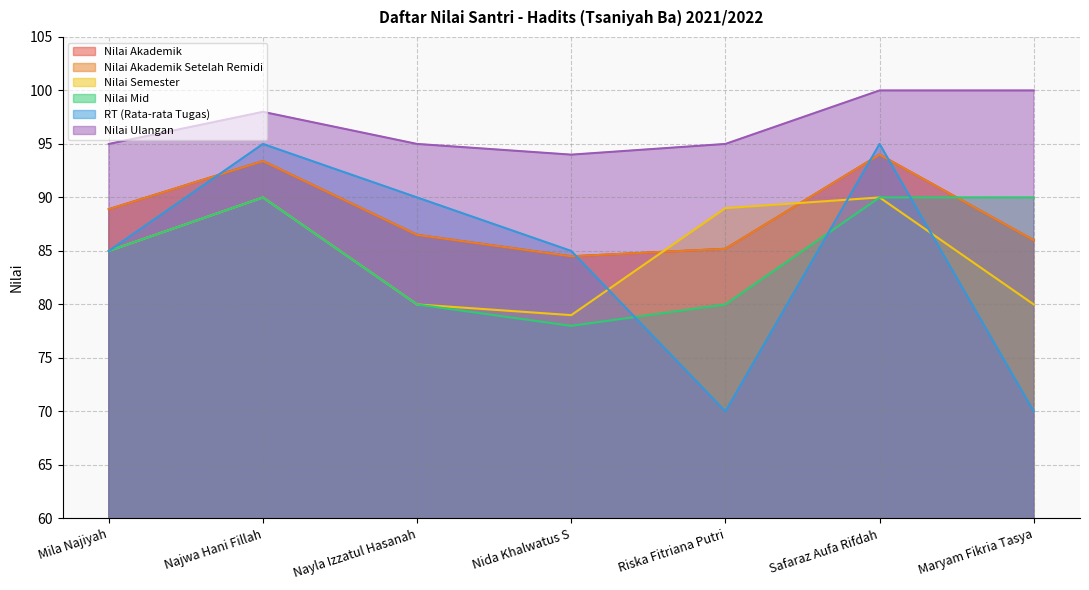

What is the value of the Nilai Ulangan point at the 3rd from the left?

95.0